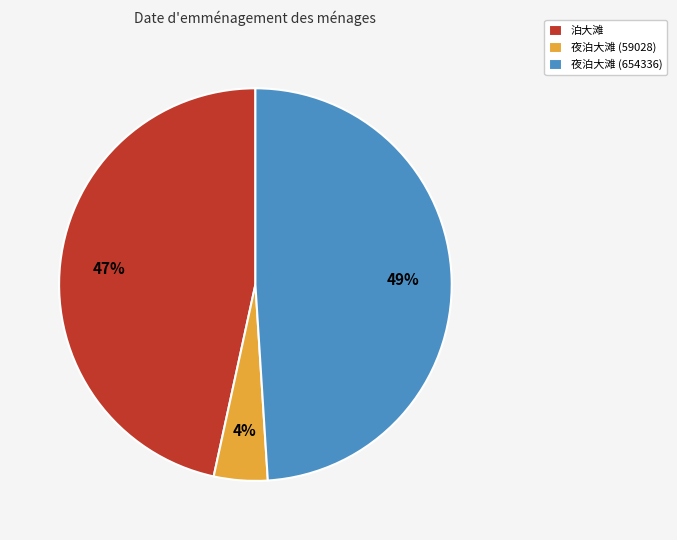

To the nearest percent, what is the average slice percentage?

33%